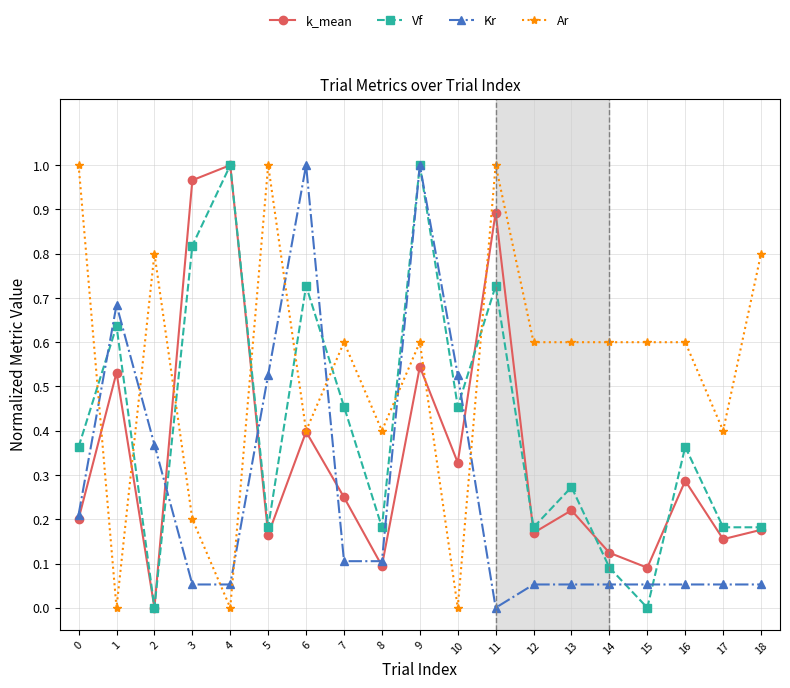

Count the number of categories in the chart.

19